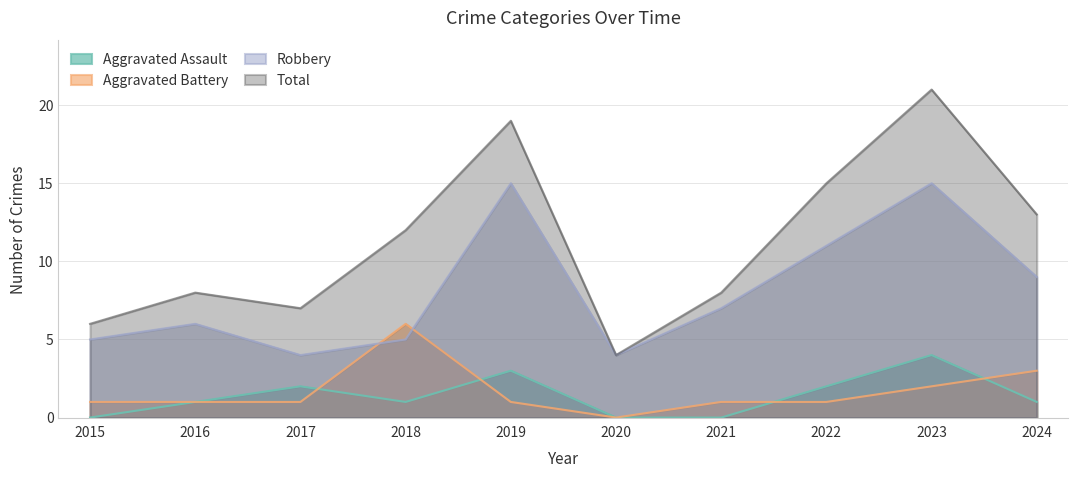

Where is Aggravated Assault nearest to the value 2?

2017